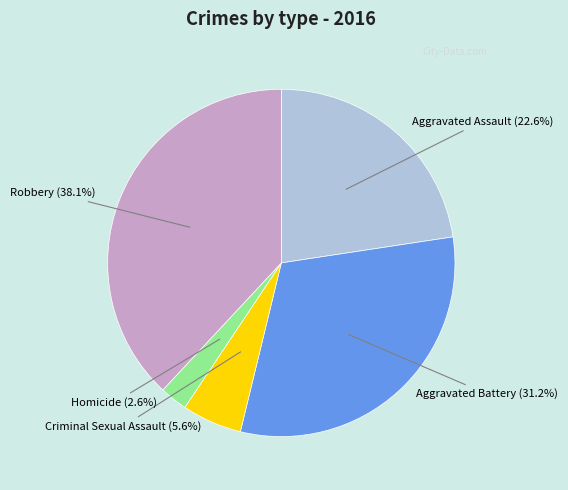

Does any single category account for the majority?

No